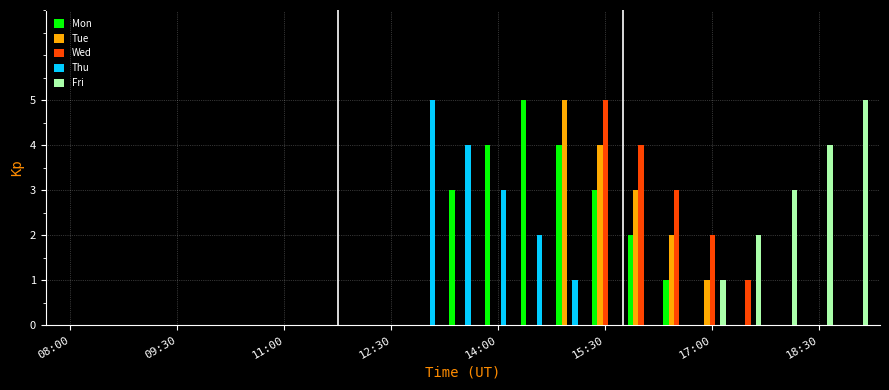

Which series has the largest total across all categories?

Mon